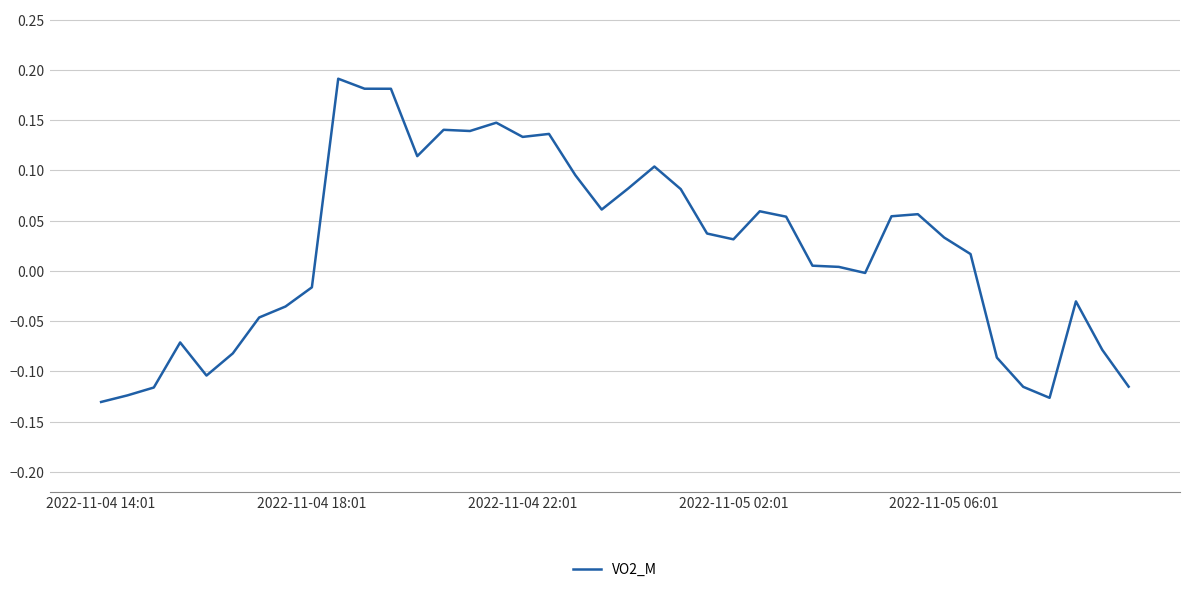

What is the difference between the maximum and second lowest values?

0.3